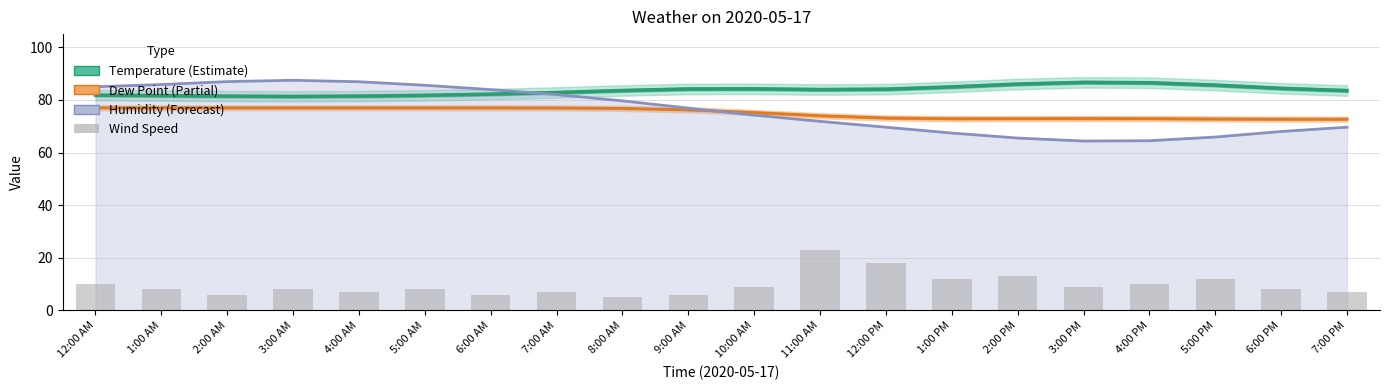

The Wind Speed series shows 1.9 at 2:00 AM. True or false?

False